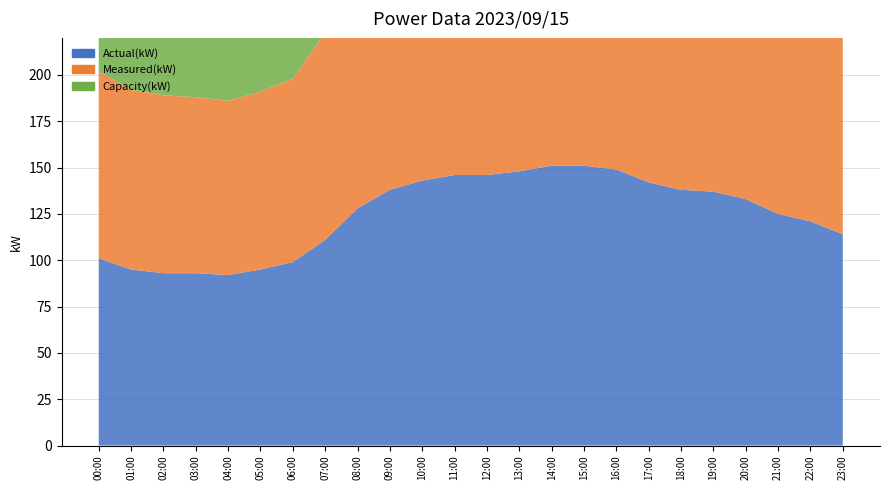

Reading left to right, transcribe all the data shown in this chart.

Actual(kW): 101	95	93	93	92	95	99	111	128	138	143	146	146	148	151	151	149	142	138	137	133	125	121	114
Measured(kW): 101	97	96	95	94	96	99	112	128	139	145	147	147	149	150	148	147	141	139	138	134	126	117	113
Capacity(kW): 149	142	142	142	156	156	156	158	178	185	191	193	196	196	193	189	183	177	172	170	170	170	163	156